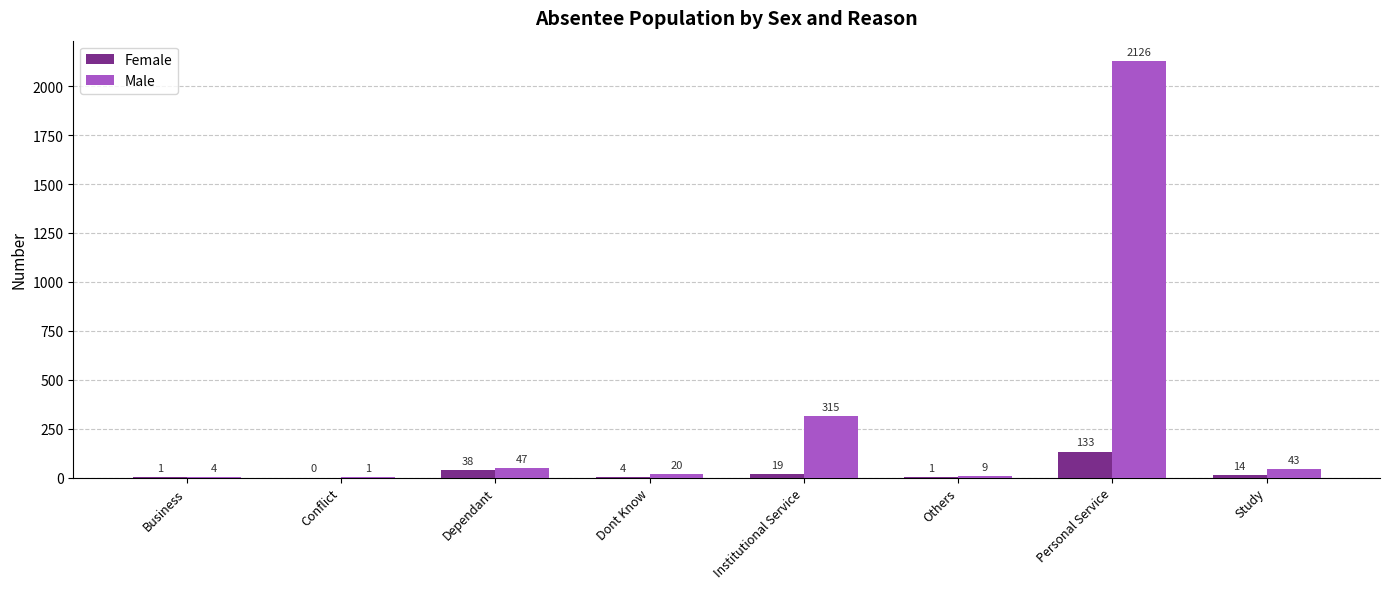

At which label does Female first exceed 14?

Dependant